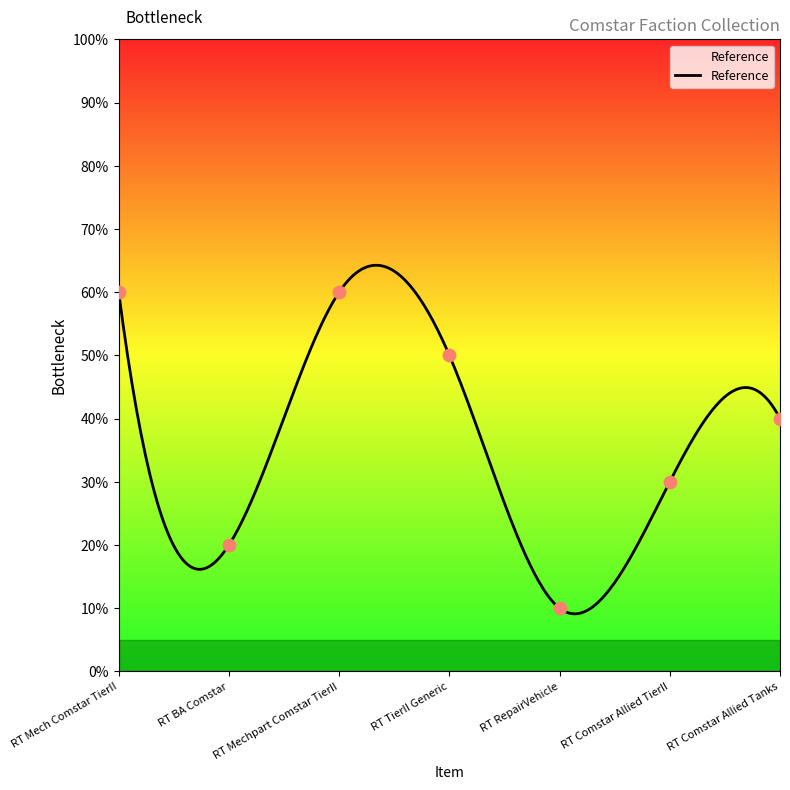

What is the maximum value for Reference?

64.3